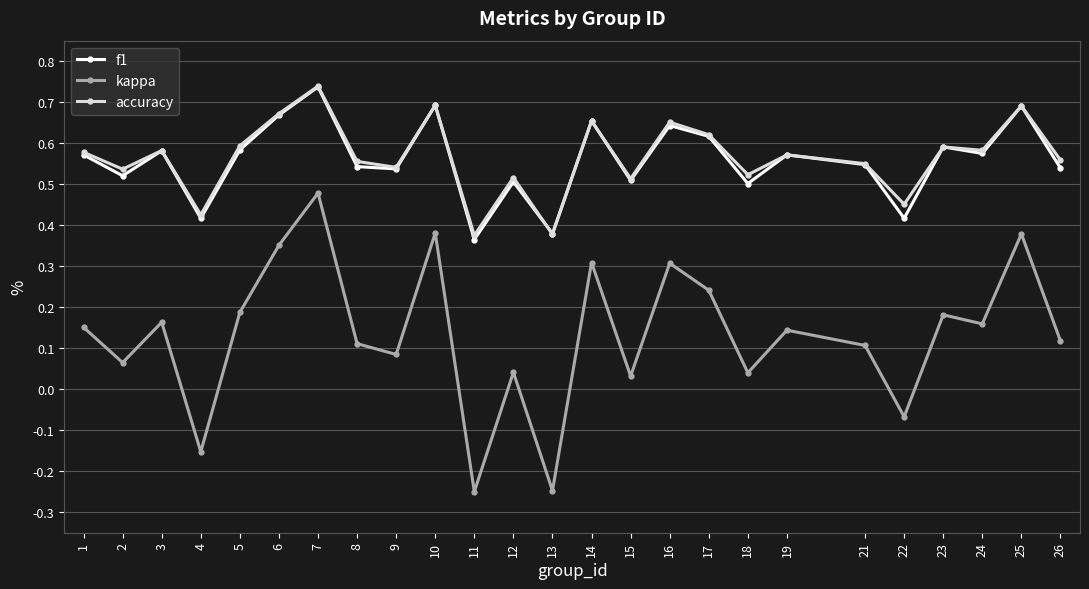

At which category does kappa reach its first local valley?

2